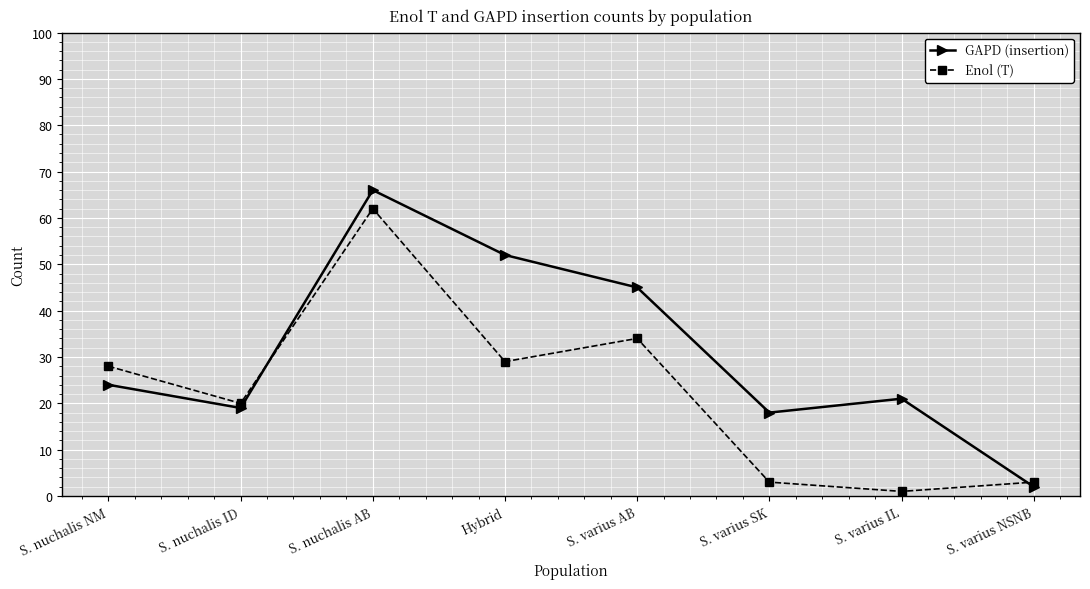

What are all the series names shown in the legend?

GAPD (insertion), Enol (T)